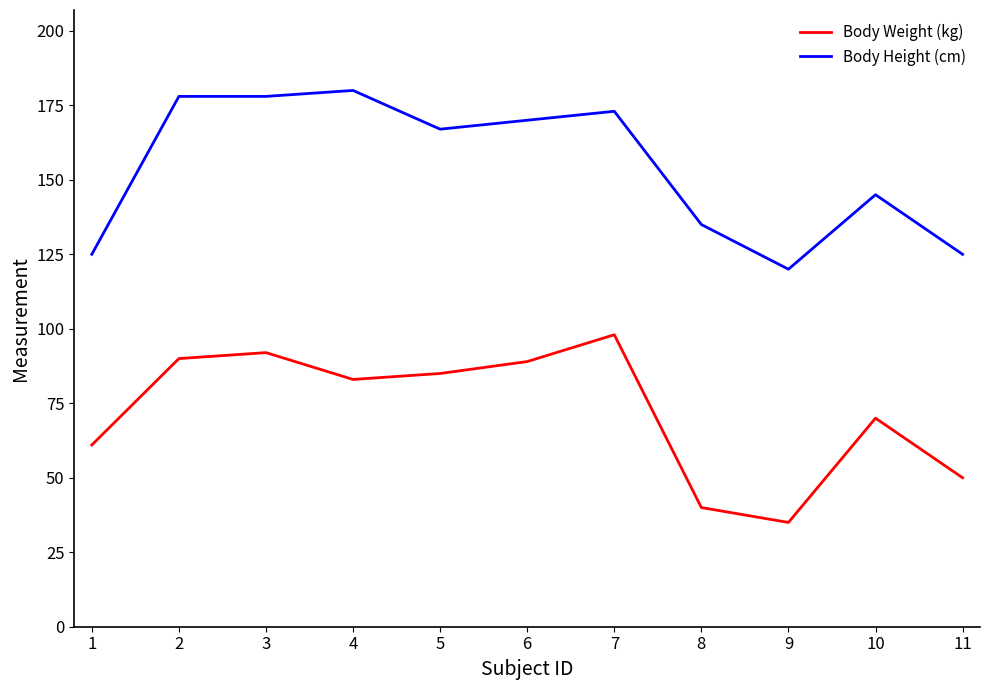

True or false: Body Height (cm) and Body Weight (kg) intersect in this chart.

False